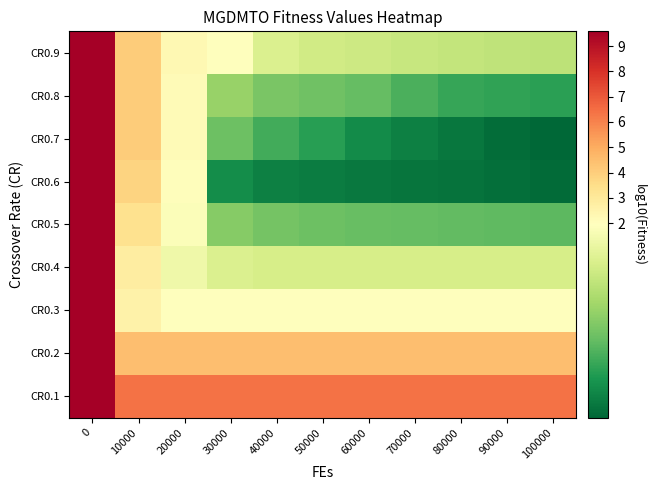

Reading left to right, what are all the values shown in this chart?

CR0.1: 0=9.6	10000=6.4	20000=6.4	30000=6.4	40000=6.4	50000=6.4	60000=6.4	70000=6.4	80000=6.4	90000=6.4	100000=6.4
CR0.2: 0=9.6	10000=4.5	20000=4.5	30000=4.5	40000=4.5	50000=4.5	60000=4.5	70000=4.5	80000=4.5	90000=4.5	100000=4.5
CR0.3: 0=9.6	10000=2.5	20000=2.0	30000=1.9	40000=1.9	50000=1.9	60000=1.9	70000=1.9	80000=1.9	90000=1.9	100000=1.9
CR0.4: 0=9.6	10000=2.8	20000=1.9	30000=1.9	40000=1.9	50000=1.9	60000=1.9	70000=1.9	80000=1.9	90000=1.9	100000=1.9
CR0.5: 0=9.6	10000=3.3	20000=1.9	30000=1.9	40000=1.9	50000=1.9	60000=1.9	70000=1.9	80000=1.9	90000=1.9	100000=1.9
CR0.6: 0=9.6	10000=3.8	20000=2.0	30000=1.9	40000=1.9	50000=1.9	60000=1.9	70000=1.9	80000=1.9	90000=1.9	100000=1.9
CR0.7: 0=9.6	10000=4.1	20000=2.2	30000=1.9	40000=1.9	50000=1.9	60000=1.9	70000=1.9	80000=1.9	90000=1.9	100000=1.9
CR0.8: 0=9.6	10000=4.0	20000=2.2	30000=1.9	40000=1.9	50000=1.9	60000=1.9	70000=1.9	80000=1.9	90000=1.9	100000=1.9
CR0.9: 0=9.6	10000=4.1	20000=2.3	30000=2.0	40000=1.9	50000=1.9	60000=1.9	70000=1.9	80000=1.9	90000=1.9	100000=1.9